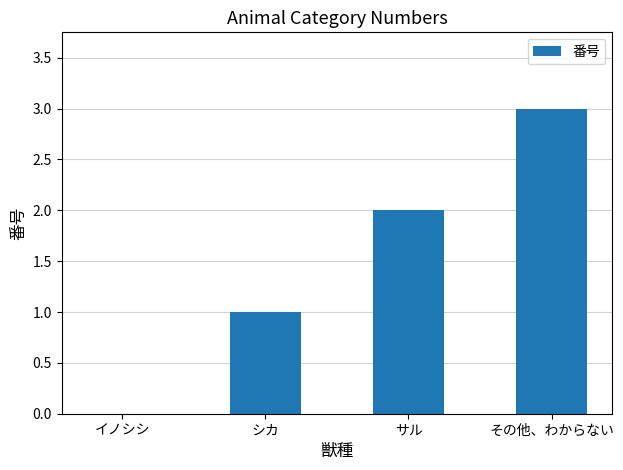

What is the greatest value displayed?

3